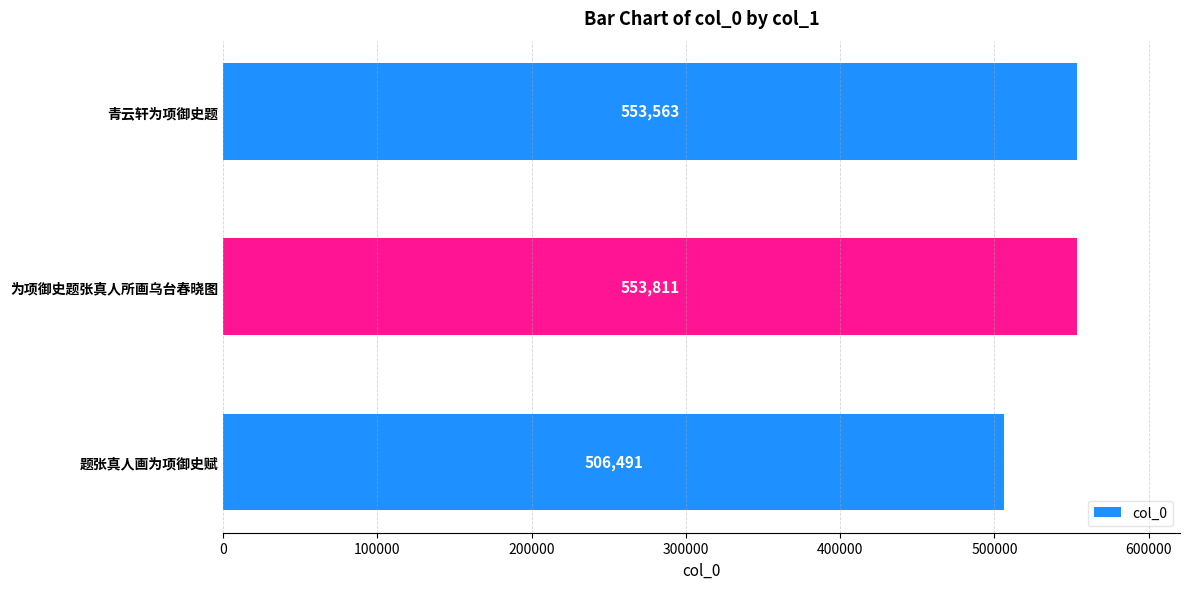

The chart shows a value of 826543 at 青云轩为项御史题. True or false?

False